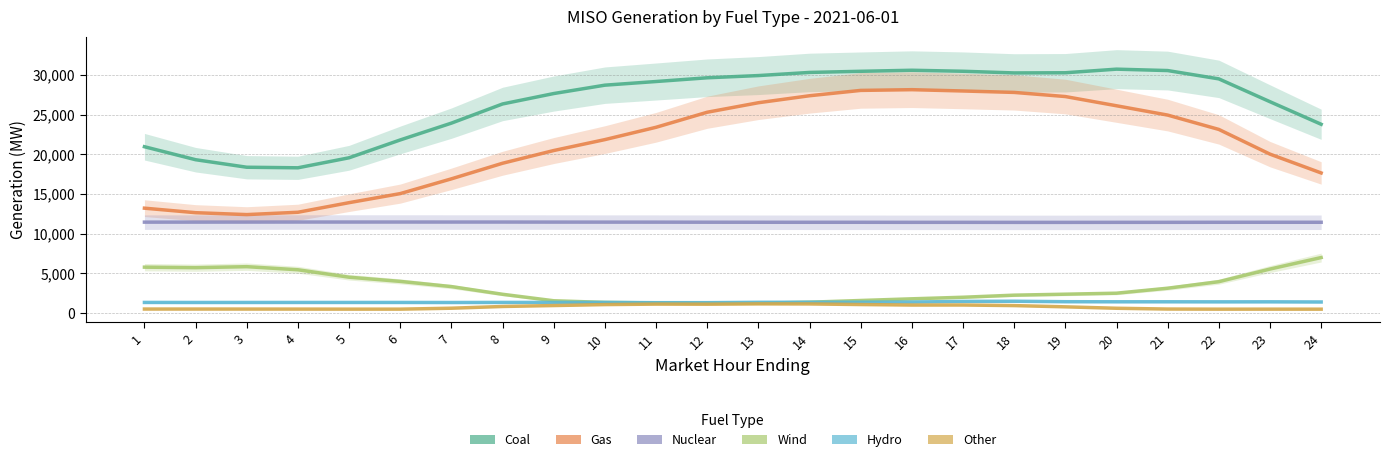

True or false: Gas and Other cross at least once.

False